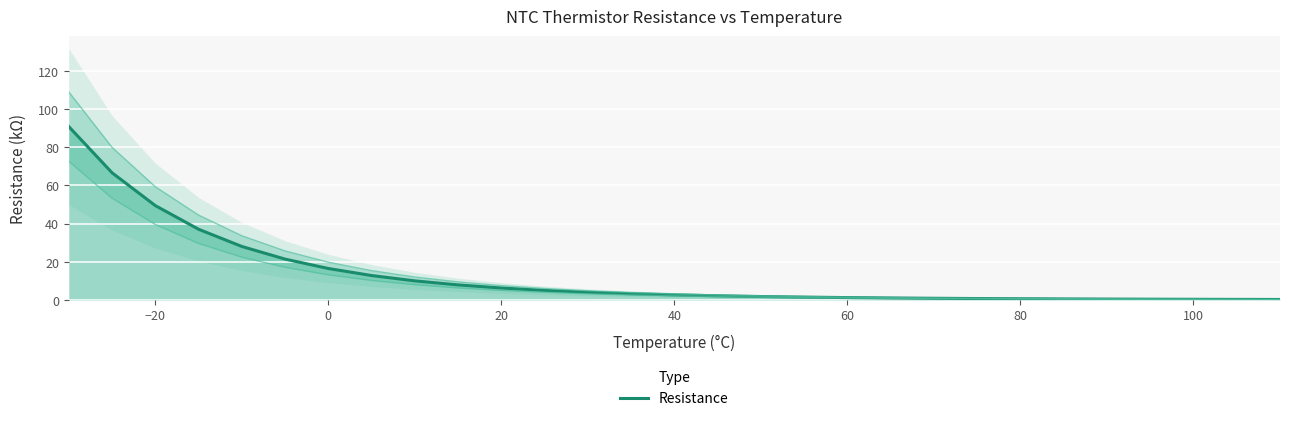

Where is Resistance nearest to the value 45?

−20